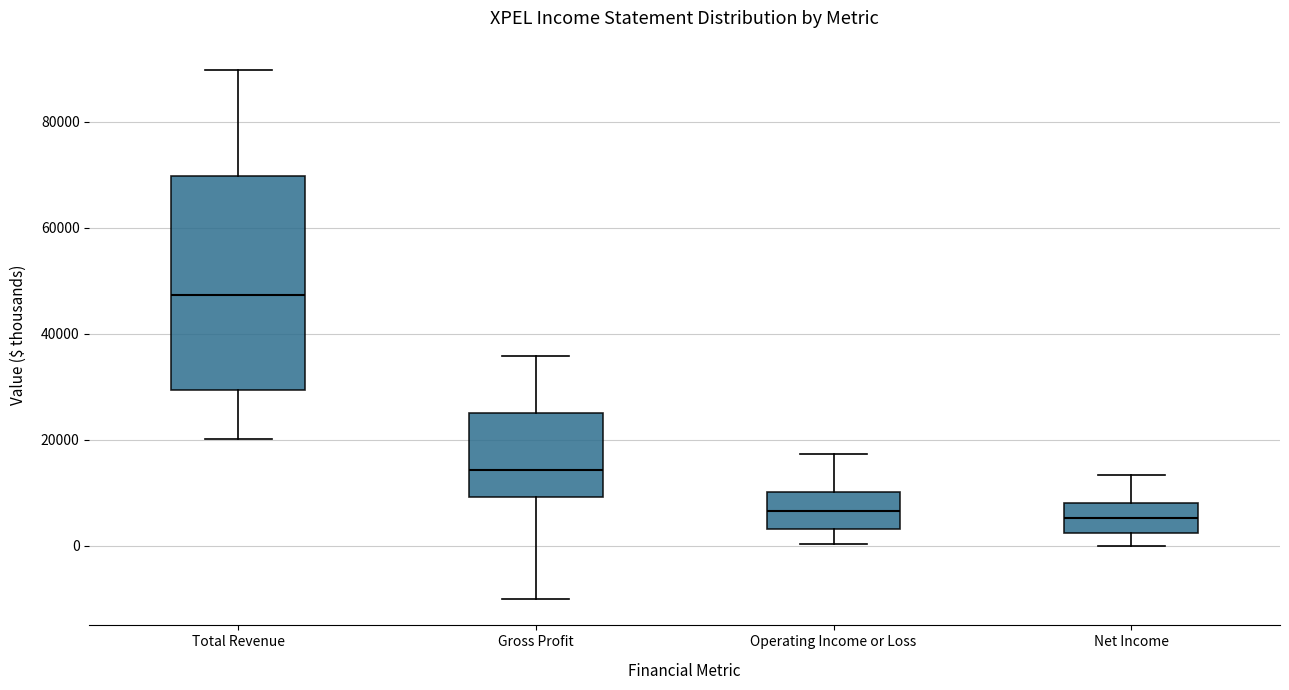

Reading left to right, transcribe this box plot: for each box, give where its median line is, the range the box spans, and where its two whiskers end, as read against the y-axis. The values are not printed on the chart, so give them approximately, as read against the axis.

Total Revenue: median 48000, box 30000 to 70000, whiskers 20000 to 90000
Gross Profit: median 14000, box 10000 to 26000, whiskers -10000 to 36000
Operating Income or Loss: median 6000, box 4000 to 10000, whiskers 0 to 18000
Net Income: median 6000, box 2000 to 8000, whiskers 0 to 14000